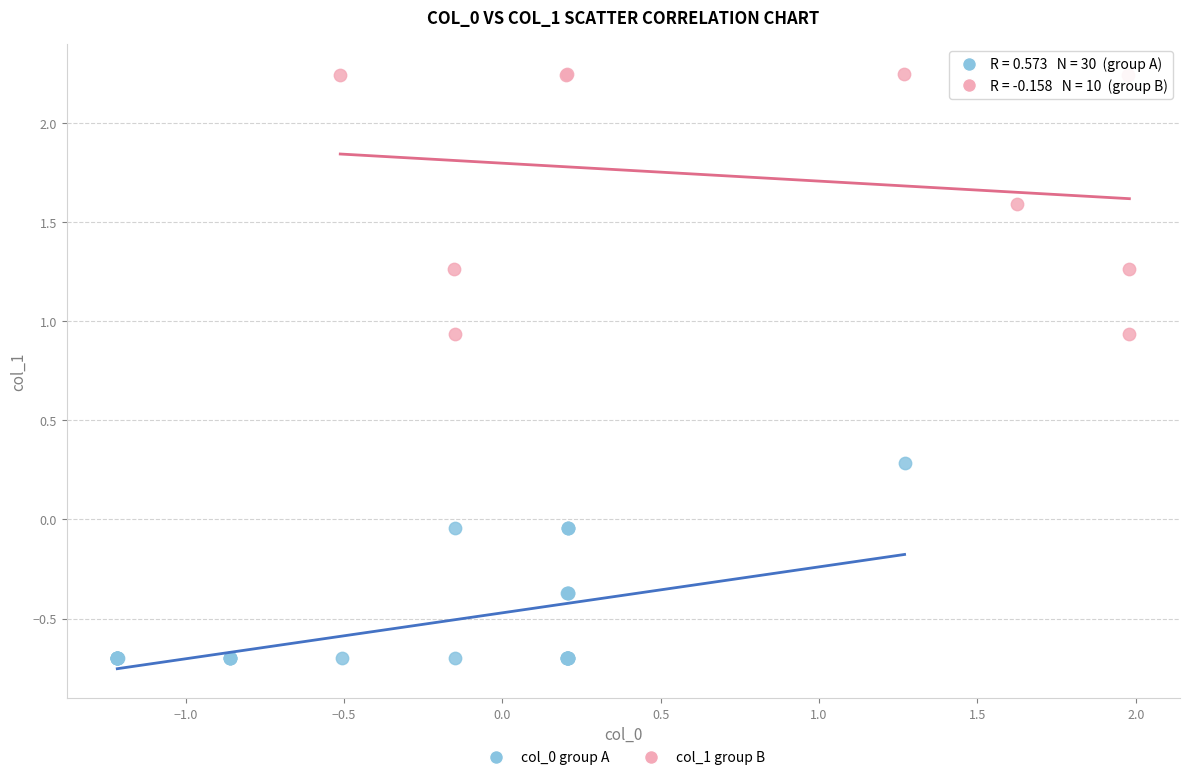

Which series has the widest spread of Y values?

col_1 group B